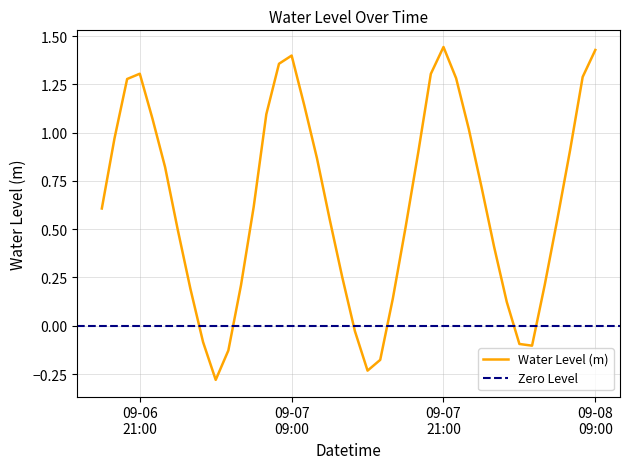

What is the label of the 18th point from the left?

2024-09-07 11:00:00